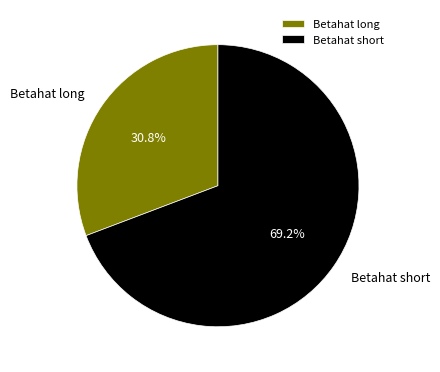

To the nearest percent, what portion does Betahat long represent?

31%